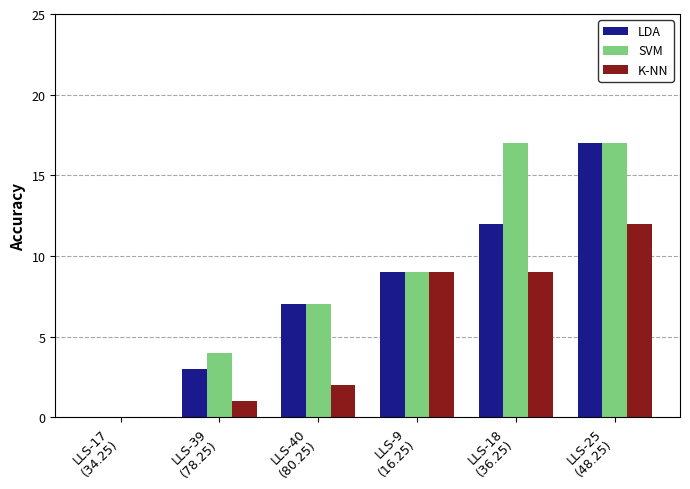

What is the sum of all K-NN values?

33